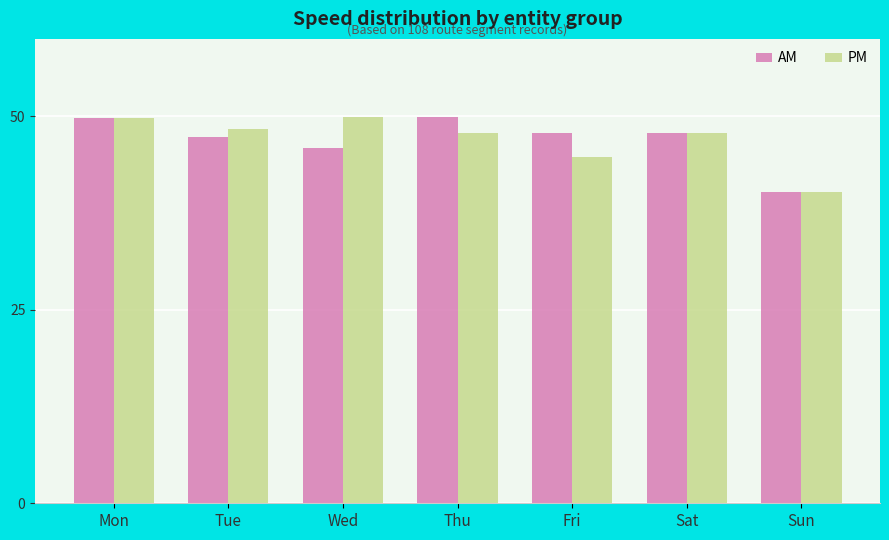

The PM series shows 87.0 at Tue. True or false?

False